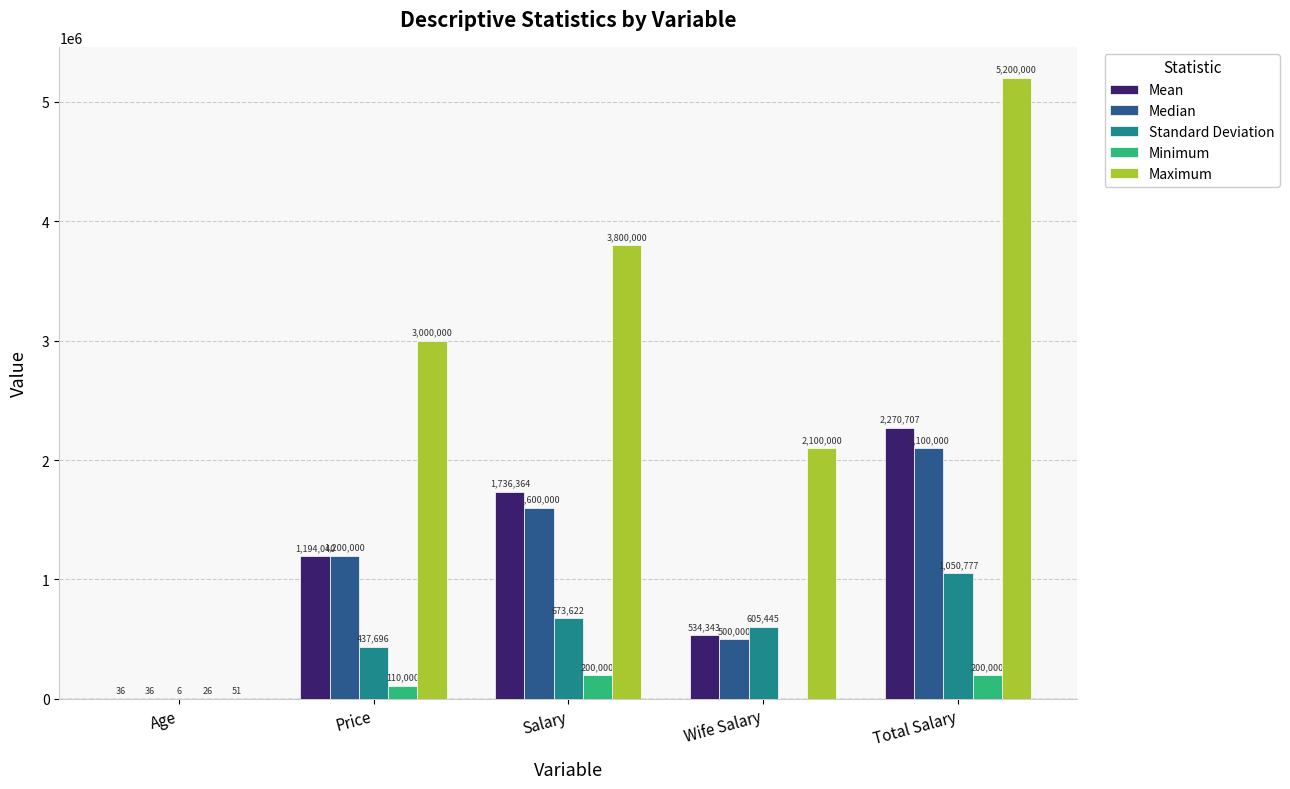

What is the average value of the Median series?

1080007.2